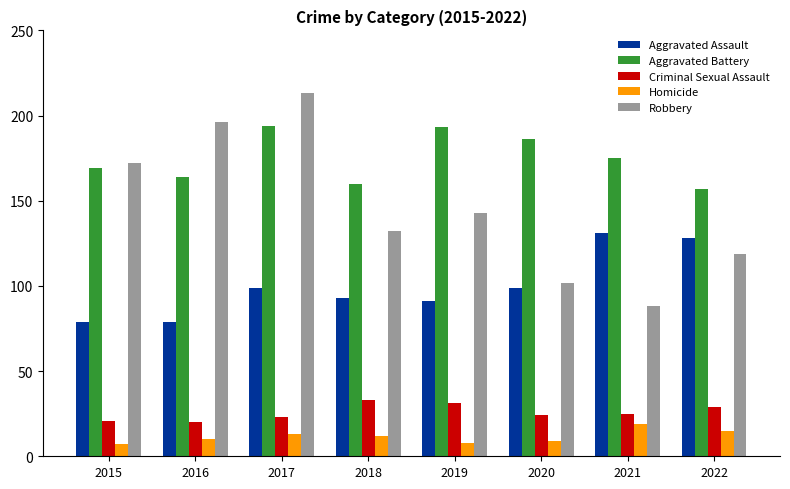

What are all the series names shown in the legend?

Aggravated Assault, Aggravated Battery, Criminal Sexual Assault, Homicide, Robbery